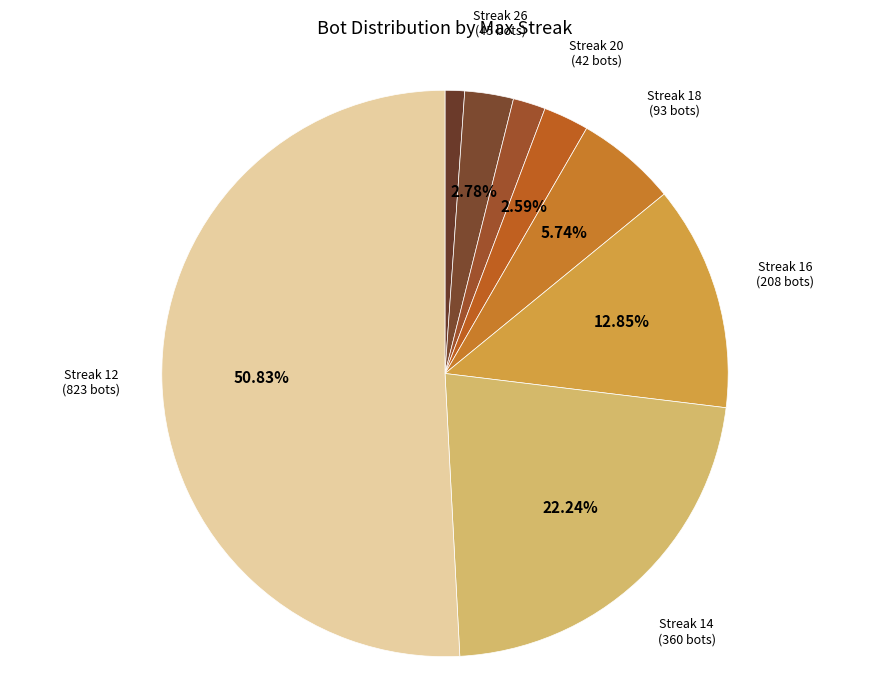

How many slices are in this pie chart?

8